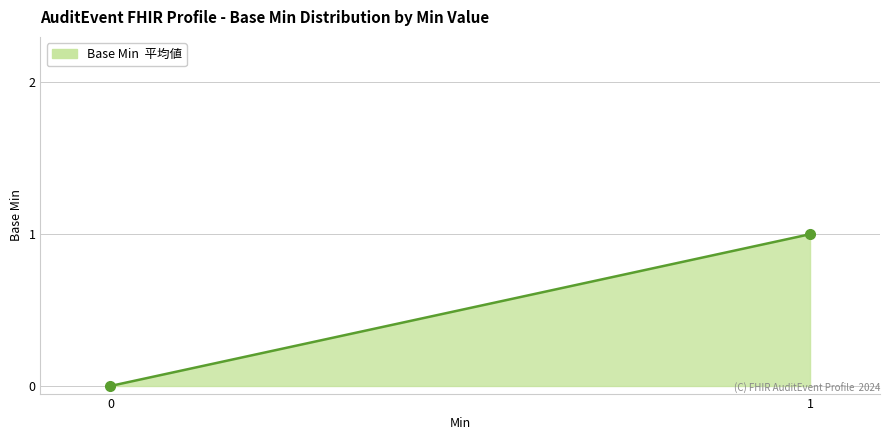

How many lines are shown in the chart?

1